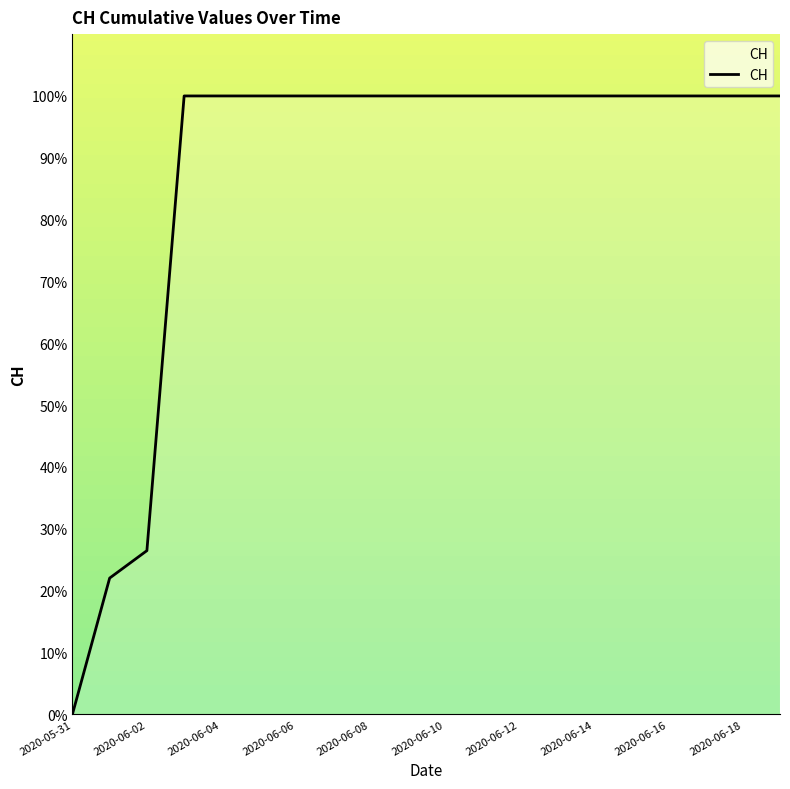

What is the maximum value shown in the chart?

100.0